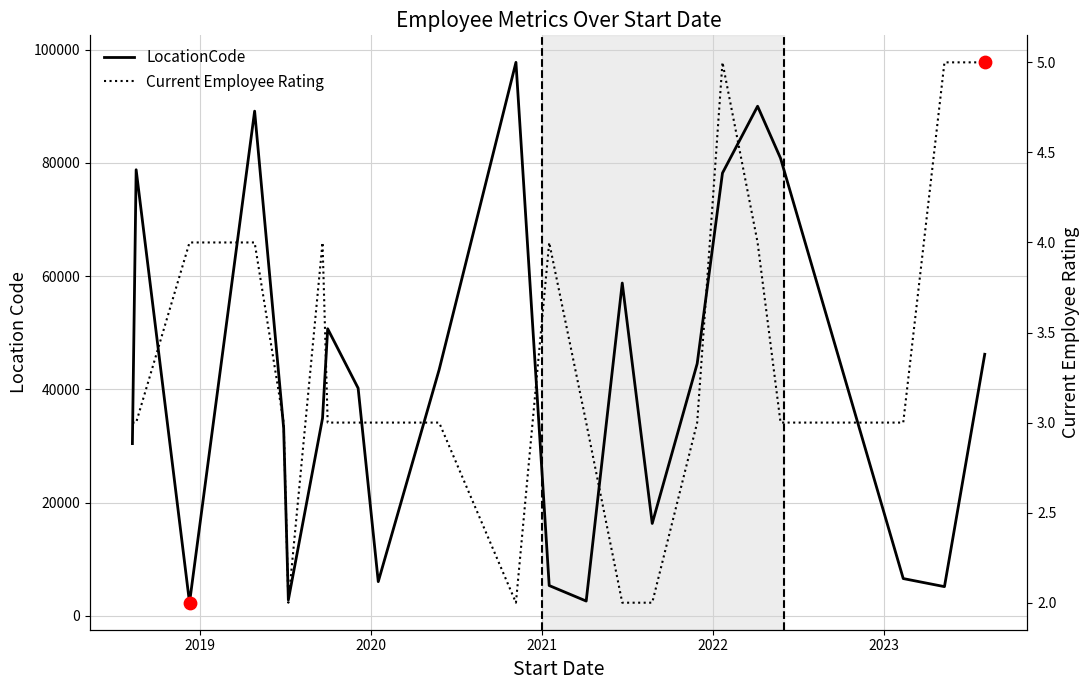

Which series has the largest Y range (max minus min)?

LocationCode